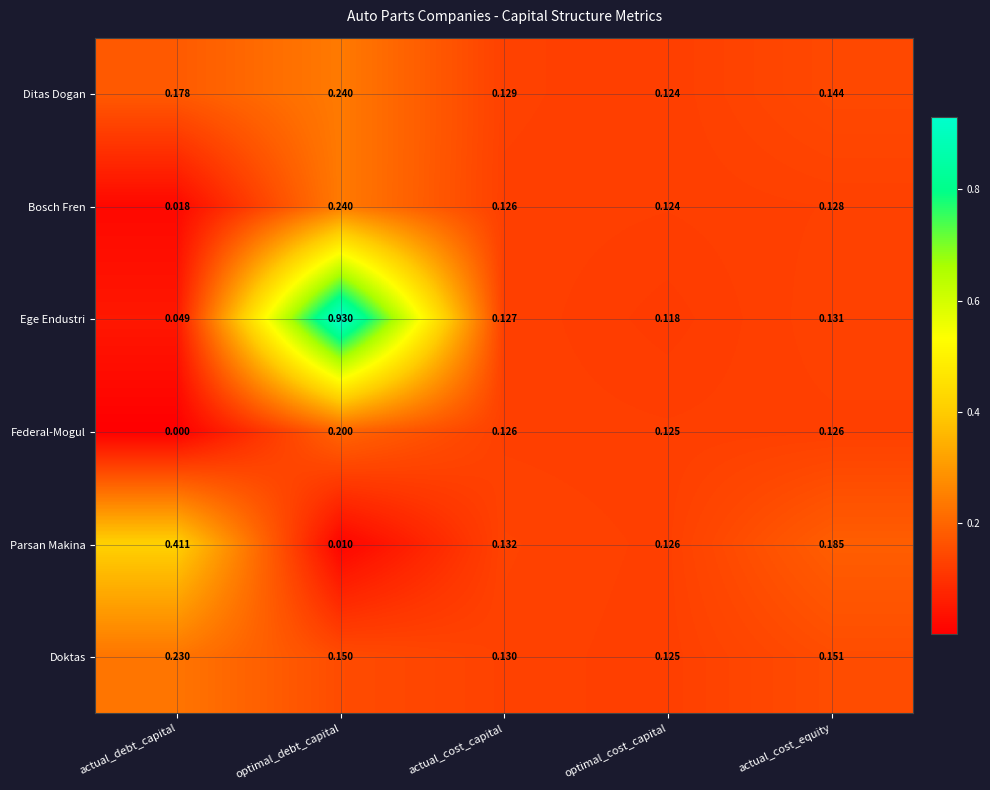

At which label is Ege Endustri closest to 0?

actual_debt_capital